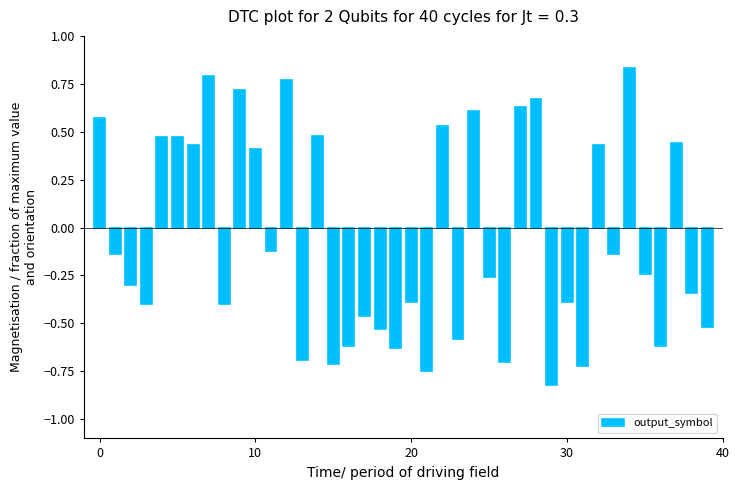

What is the difference between the maximum and second lowest values?

1.6